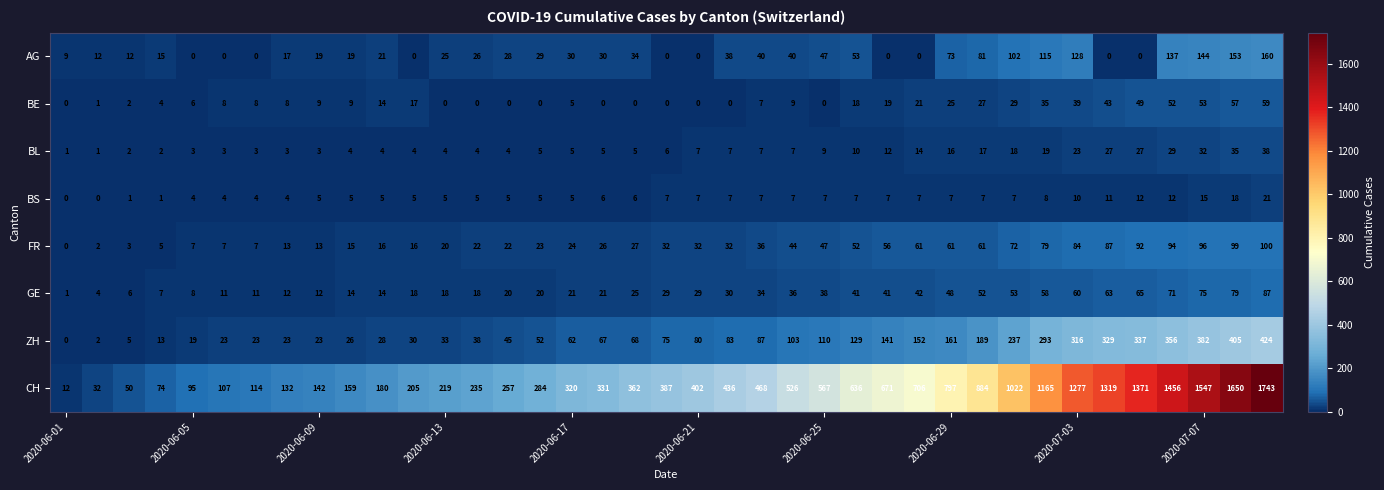

What is the average value of the FR series?

41